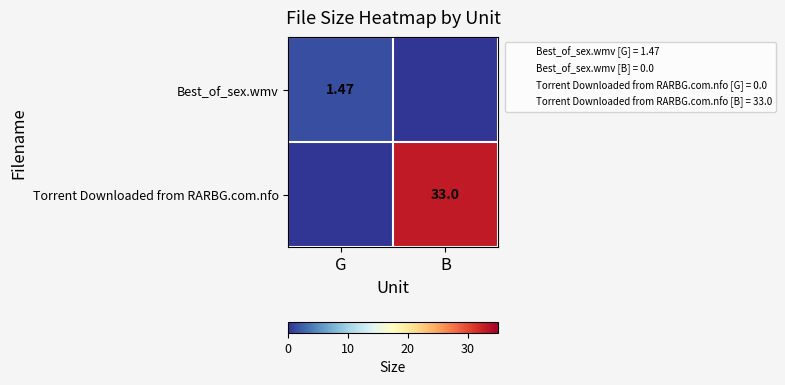

Between G and B, which series saw the biggest shift?

Torrent Downloaded from RARBG.com.nfo